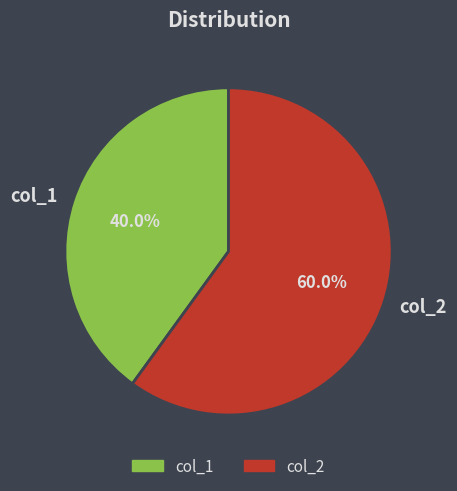

How many segments does this pie chart have?

2